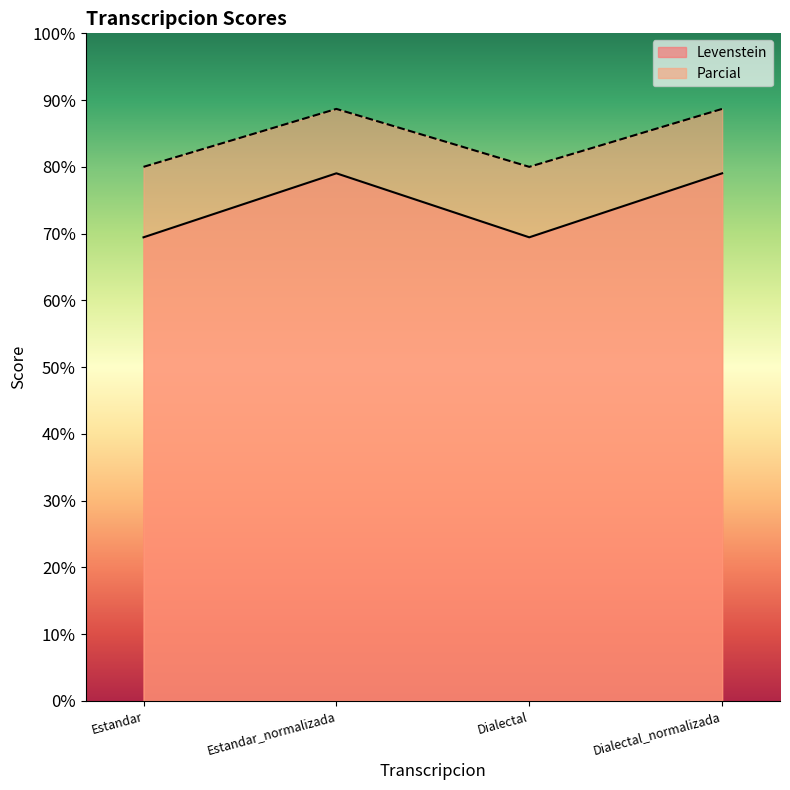

Reading left to right, list all the values displayed in this chart.

Levenstein: Estandar=80.0	Estandar_normalizada=88.7	Dialectal=80.0	Dialectal_normalizada=88.7
Parcial: Estandar=69.4	Estandar_normalizada=79.0	Dialectal=69.4	Dialectal_normalizada=79.0